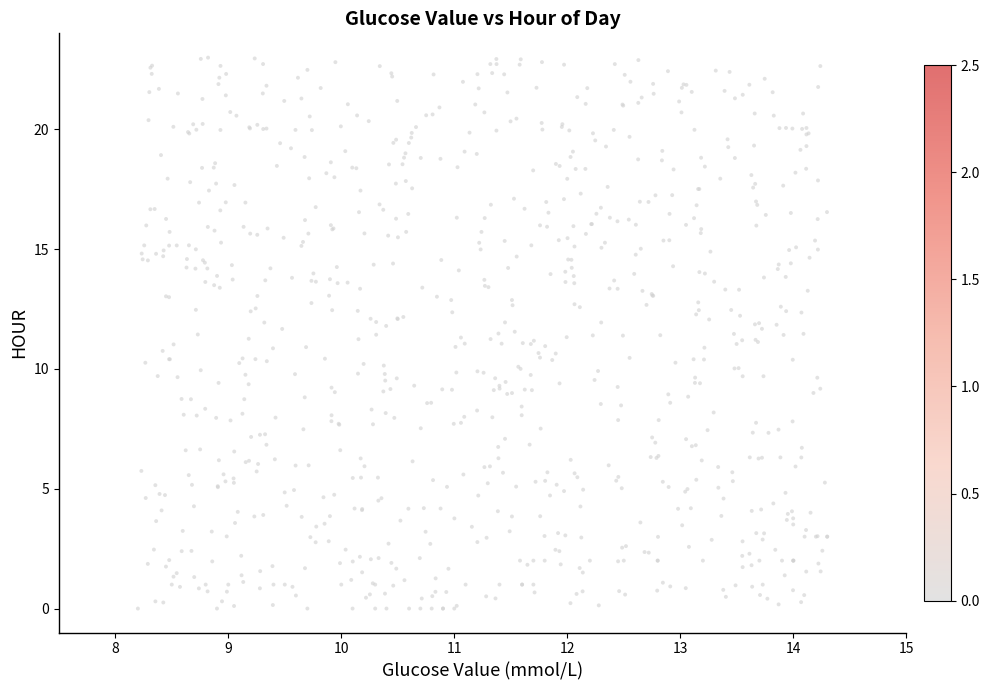

What is the range of Y values (max minus min)?

23.0